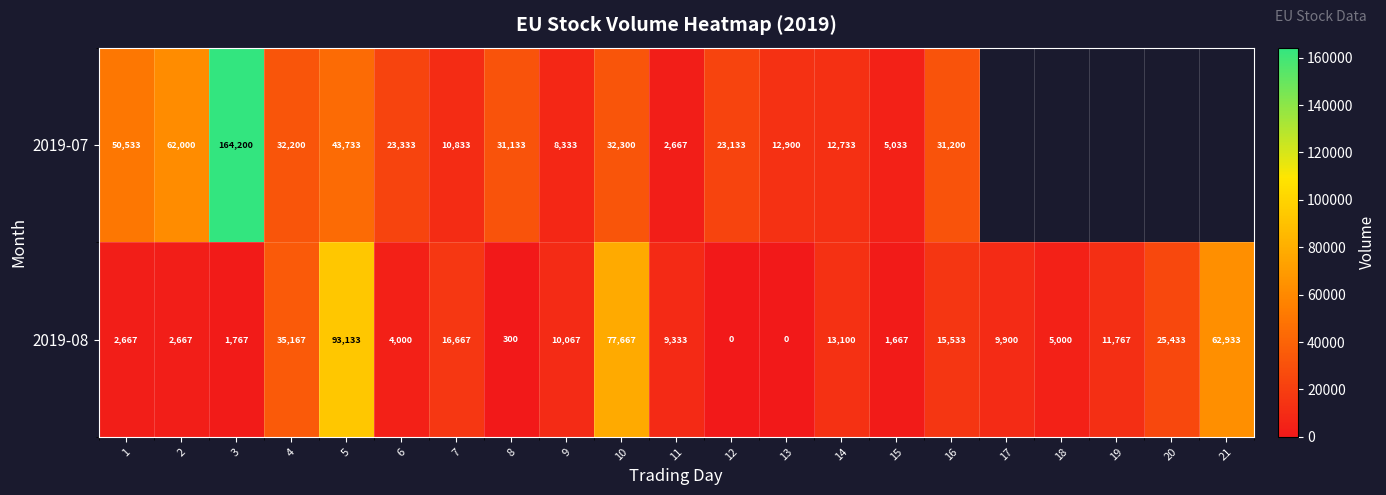

The 2019-07 series shows 164200 at 3. True or false?

True